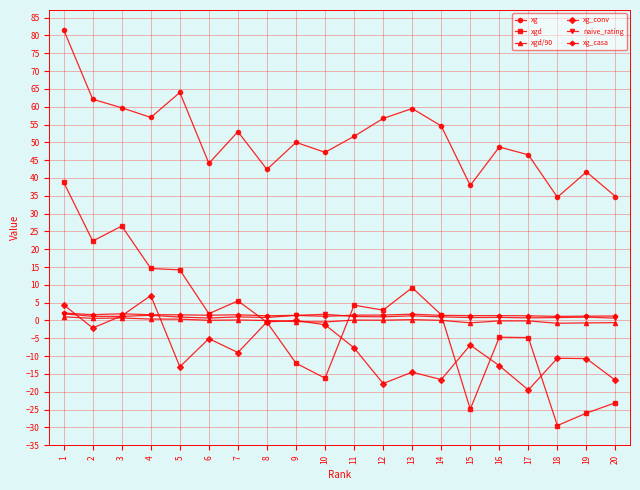

Which series has the largest total across all categories?

xg